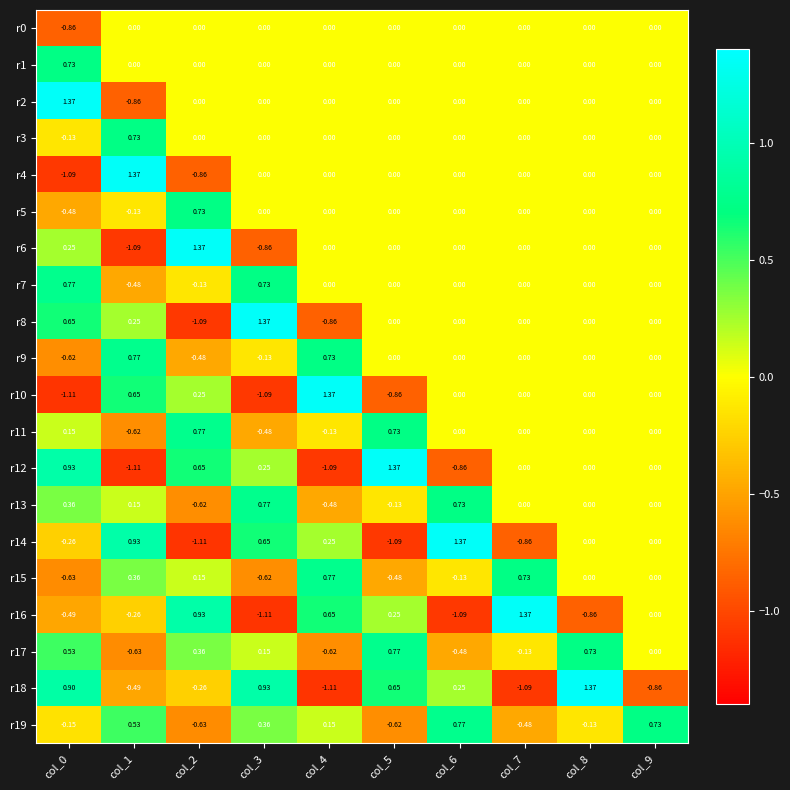

How many distinct data groups are displayed?

20